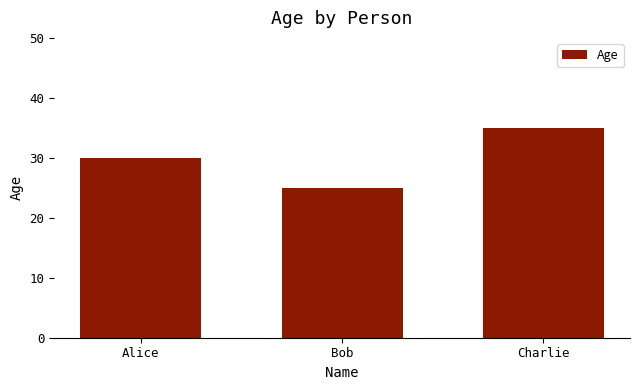

What is the label of the 1st bar from the right?

Charlie